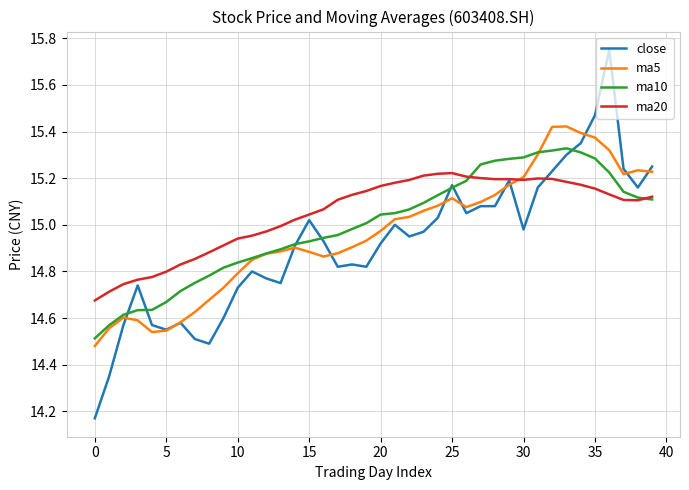

What is the difference between the maximum and minimum values in the ma5 series?

0.9